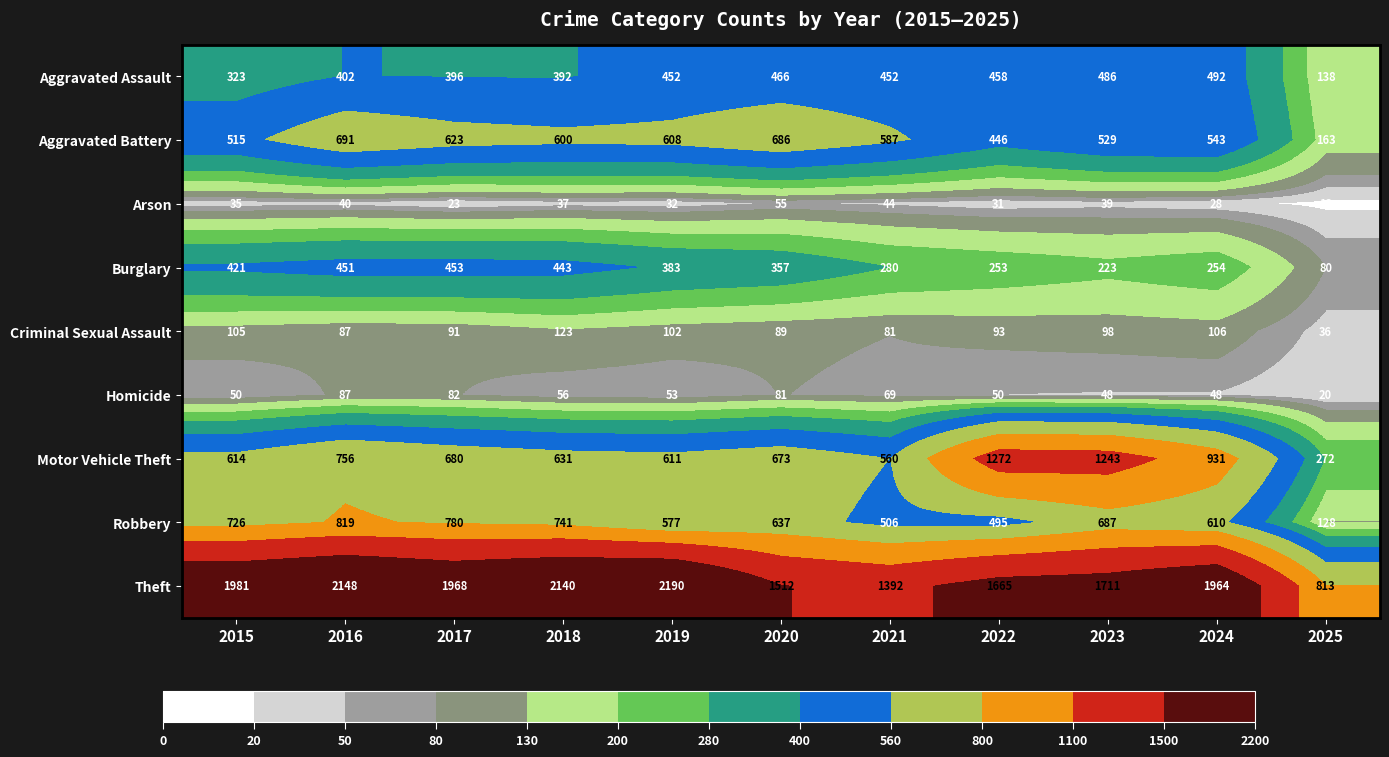

What is the spread (max minus min) of values at 2021?

1348